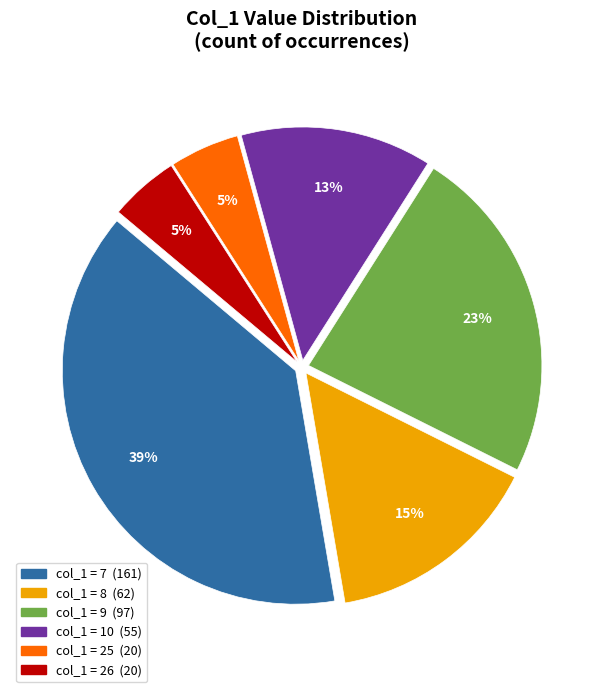

Is there any slice that represents more than half of the pie?

No